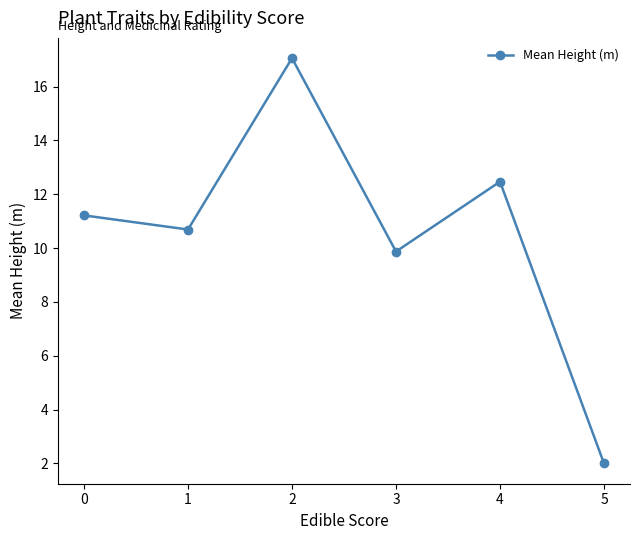

Reading right to left, extract all data points from this chart.

5=2.0	4=12.5	3=9.9	2=17.1	1=10.7	0=11.2